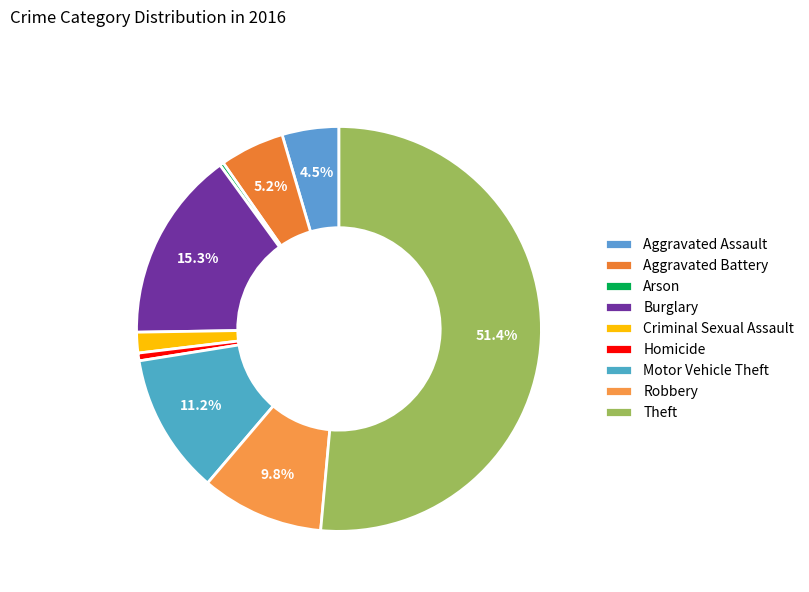

Does any single category account for the majority?

Yes